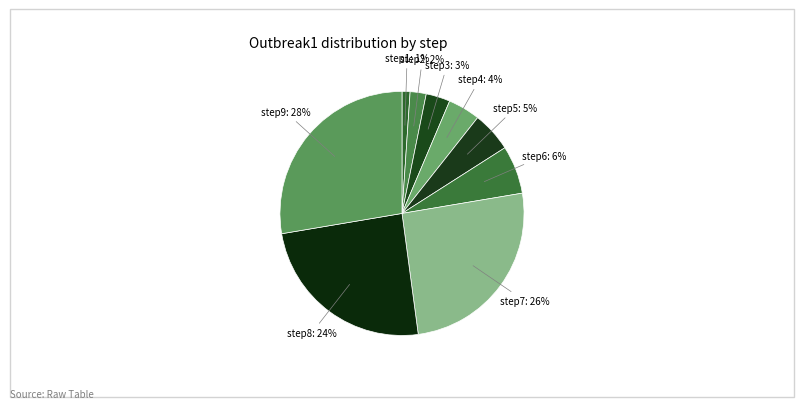

To the nearest percent, what is the difference between the largest and smallest slice percentages?

27%